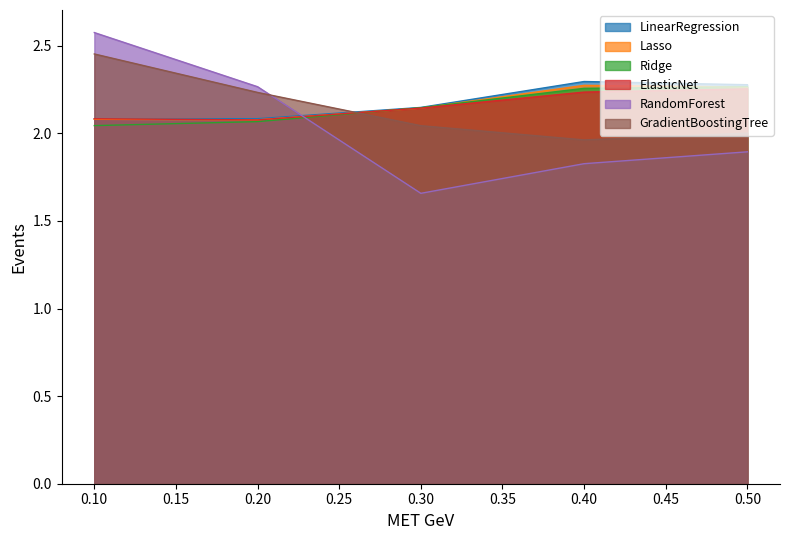

At which label does GradientBoostingTree first exceed 2?

0.10